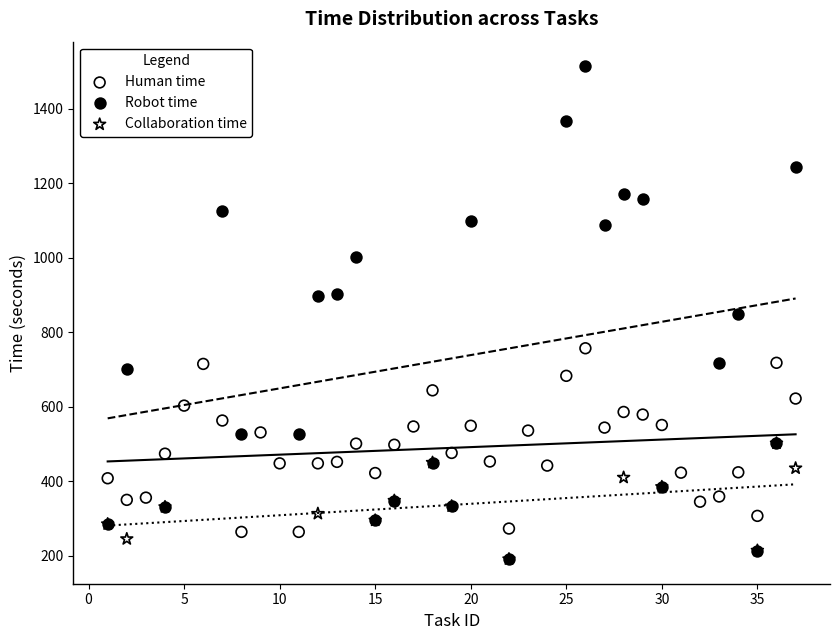

Which series reaches the maximum Y coordinate?

Robot time